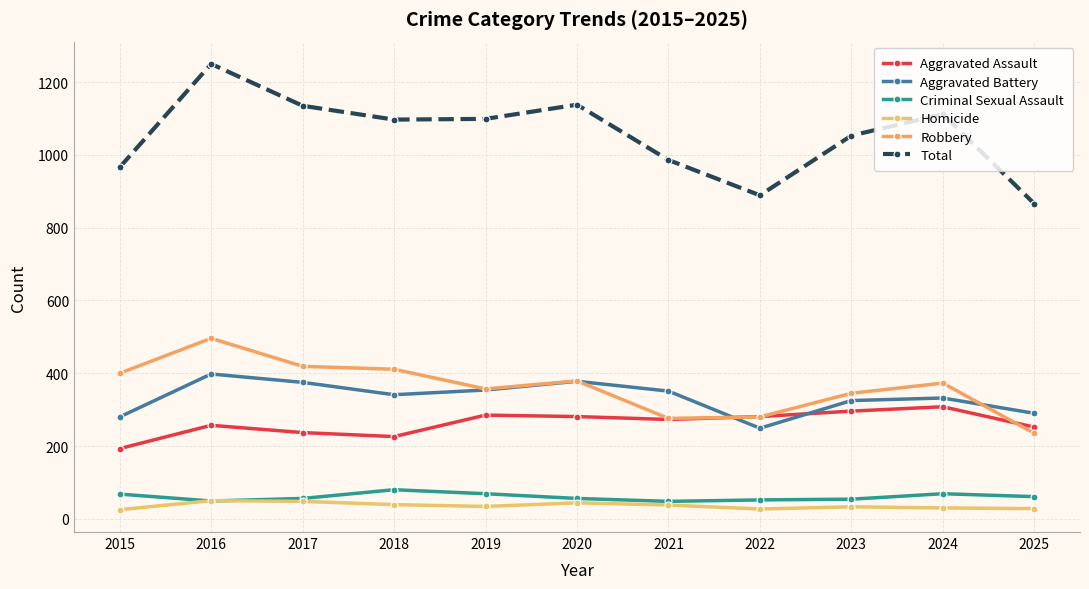

Which series has the largest total across all categories?

Total